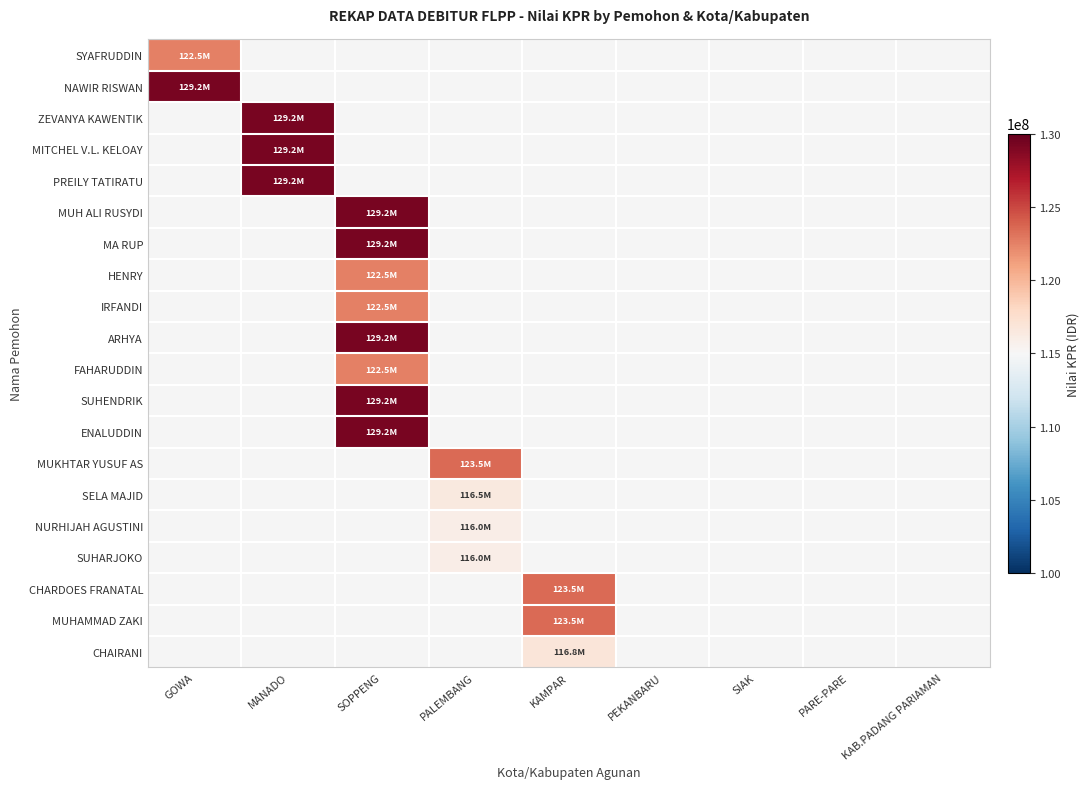

Rank the series by their maximum value, from lowest to highest.

NURHIJAH AGUSTINI, SUHARJOKO, SELA MAJID, CHAIRANI, SYAFRUDDIN, HENRY, IRFANDI, FAHARUDDIN, MUKHTAR YUSUF AS, CHARDOES FRANATAL, MUHAMMAD ZAKI, NAWIR RISWAN, ZEVANYA KAWENTIK, MITCHEL V.L. KELOAY, PREILY TATIRATU, MUH ALI RUSYDI, MA RUP, ARHYA, SUHENDRIK, ENALUDDIN